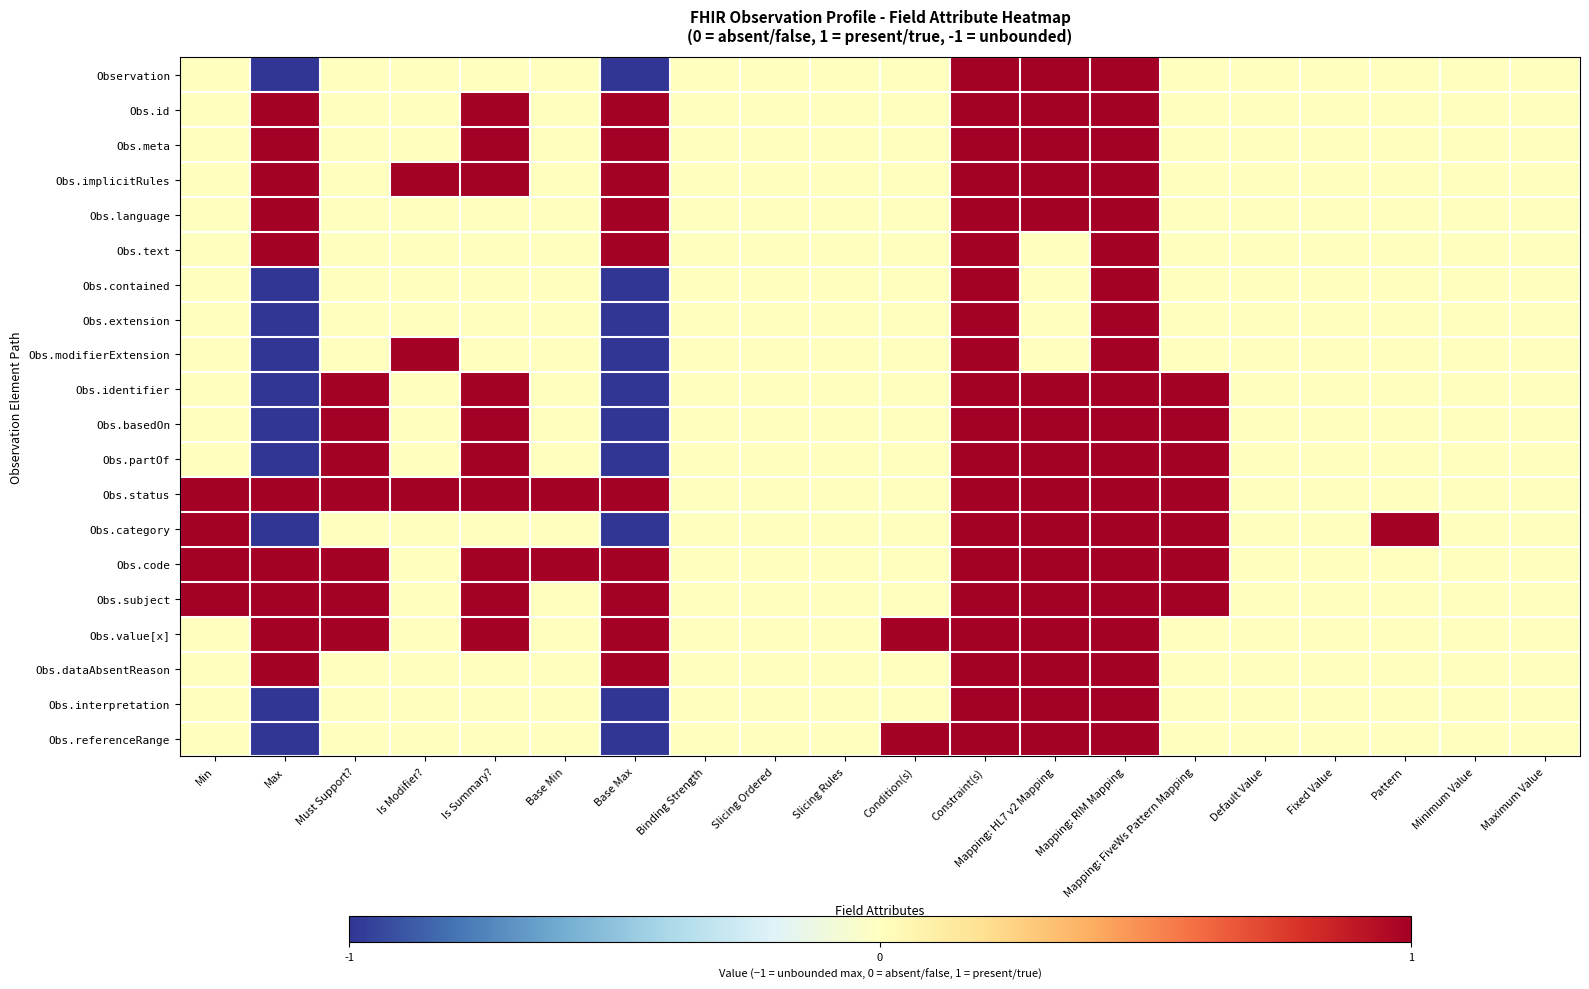

Reading right to left, what are all the values shown in this chart?

Observation: Maximum Value=0	Minimum Value=0	Pattern=0	Fixed Value=0	Default Value=0	Mapping: FiveWs Pattern Mapping=0	Mapping: RIM Mapping=1	Mapping: HL7 v2 Mapping=1	Constraint(s)=1	Condition(s)=0	Slicing Rules=0	Slicing Ordered=0	Binding Strength=0	Base Max=-1	Base Min=0	Is Summary?=0	Is Modifier?=0	Must Support?=0	Max=-1	Min=0
Obs.id: Maximum Value=0	Minimum Value=0	Pattern=0	Fixed Value=0	Default Value=0	Mapping: FiveWs Pattern Mapping=0	Mapping: RIM Mapping=1	Mapping: HL7 v2 Mapping=1	Constraint(s)=1	Condition(s)=0	Slicing Rules=0	Slicing Ordered=0	Binding Strength=0	Base Max=1	Base Min=0	Is Summary?=1	Is Modifier?=0	Must Support?=0	Max=1	Min=0
Obs.meta: Maximum Value=0	Minimum Value=0	Pattern=0	Fixed Value=0	Default Value=0	Mapping: FiveWs Pattern Mapping=0	Mapping: RIM Mapping=1	Mapping: HL7 v2 Mapping=1	Constraint(s)=1	Condition(s)=0	Slicing Rules=0	Slicing Ordered=0	Binding Strength=0	Base Max=1	Base Min=0	Is Summary?=1	Is Modifier?=0	Must Support?=0	Max=1	Min=0
Obs.implicitRules: Maximum Value=0	Minimum Value=0	Pattern=0	Fixed Value=0	Default Value=0	Mapping: FiveWs Pattern Mapping=0	Mapping: RIM Mapping=1	Mapping: HL7 v2 Mapping=1	Constraint(s)=1	Condition(s)=0	Slicing Rules=0	Slicing Ordered=0	Binding Strength=0	Base Max=1	Base Min=0	Is Summary?=1	Is Modifier?=1	Must Support?=0	Max=1	Min=0
Obs.language: Maximum Value=0	Minimum Value=0	Pattern=0	Fixed Value=0	Default Value=0	Mapping: FiveWs Pattern Mapping=0	Mapping: RIM Mapping=1	Mapping: HL7 v2 Mapping=1	Constraint(s)=1	Condition(s)=0	Slicing Rules=0	Slicing Ordered=0	Binding Strength=0	Base Max=1	Base Min=0	Is Summary?=0	Is Modifier?=0	Must Support?=0	Max=1	Min=0
Obs.text: Maximum Value=0	Minimum Value=0	Pattern=0	Fixed Value=0	Default Value=0	Mapping: FiveWs Pattern Mapping=0	Mapping: RIM Mapping=1	Mapping: HL7 v2 Mapping=0	Constraint(s)=1	Condition(s)=0	Slicing Rules=0	Slicing Ordered=0	Binding Strength=0	Base Max=1	Base Min=0	Is Summary?=0	Is Modifier?=0	Must Support?=0	Max=1	Min=0
Obs.contained: Maximum Value=0	Minimum Value=0	Pattern=0	Fixed Value=0	Default Value=0	Mapping: FiveWs Pattern Mapping=0	Mapping: RIM Mapping=1	Mapping: HL7 v2 Mapping=0	Constraint(s)=1	Condition(s)=0	Slicing Rules=0	Slicing Ordered=0	Binding Strength=0	Base Max=-1	Base Min=0	Is Summary?=0	Is Modifier?=0	Must Support?=0	Max=-1	Min=0
Obs.extension: Maximum Value=0	Minimum Value=0	Pattern=0	Fixed Value=0	Default Value=0	Mapping: FiveWs Pattern Mapping=0	Mapping: RIM Mapping=1	Mapping: HL7 v2 Mapping=0	Constraint(s)=1	Condition(s)=0	Slicing Rules=0	Slicing Ordered=0	Binding Strength=0	Base Max=-1	Base Min=0	Is Summary?=0	Is Modifier?=0	Must Support?=0	Max=-1	Min=0
Obs.modifierExtension: Maximum Value=0	Minimum Value=0	Pattern=0	Fixed Value=0	Default Value=0	Mapping: FiveWs Pattern Mapping=0	Mapping: RIM Mapping=1	Mapping: HL7 v2 Mapping=0	Constraint(s)=1	Condition(s)=0	Slicing Rules=0	Slicing Ordered=0	Binding Strength=0	Base Max=-1	Base Min=0	Is Summary?=0	Is Modifier?=1	Must Support?=0	Max=-1	Min=0
Obs.identifier: Maximum Value=0	Minimum Value=0	Pattern=0	Fixed Value=0	Default Value=0	Mapping: FiveWs Pattern Mapping=1	Mapping: RIM Mapping=1	Mapping: HL7 v2 Mapping=1	Constraint(s)=1	Condition(s)=0	Slicing Rules=0	Slicing Ordered=0	Binding Strength=0	Base Max=-1	Base Min=0	Is Summary?=1	Is Modifier?=0	Must Support?=1	Max=-1	Min=0
Obs.basedOn: Maximum Value=0	Minimum Value=0	Pattern=0	Fixed Value=0	Default Value=0	Mapping: FiveWs Pattern Mapping=1	Mapping: RIM Mapping=1	Mapping: HL7 v2 Mapping=1	Constraint(s)=1	Condition(s)=0	Slicing Rules=0	Slicing Ordered=0	Binding Strength=0	Base Max=-1	Base Min=0	Is Summary?=1	Is Modifier?=0	Must Support?=1	Max=-1	Min=0
Obs.partOf: Maximum Value=0	Minimum Value=0	Pattern=0	Fixed Value=0	Default Value=0	Mapping: FiveWs Pattern Mapping=1	Mapping: RIM Mapping=1	Mapping: HL7 v2 Mapping=1	Constraint(s)=1	Condition(s)=0	Slicing Rules=0	Slicing Ordered=0	Binding Strength=0	Base Max=-1	Base Min=0	Is Summary?=1	Is Modifier?=0	Must Support?=1	Max=-1	Min=0
Obs.status: Maximum Value=0	Minimum Value=0	Pattern=0	Fixed Value=0	Default Value=0	Mapping: FiveWs Pattern Mapping=1	Mapping: RIM Mapping=1	Mapping: HL7 v2 Mapping=1	Constraint(s)=1	Condition(s)=0	Slicing Rules=0	Slicing Ordered=0	Binding Strength=0	Base Max=1	Base Min=1	Is Summary?=1	Is Modifier?=1	Must Support?=1	Max=1	Min=1
Obs.category: Maximum Value=0	Minimum Value=0	Pattern=1	Fixed Value=0	Default Value=0	Mapping: FiveWs Pattern Mapping=1	Mapping: RIM Mapping=1	Mapping: HL7 v2 Mapping=1	Constraint(s)=1	Condition(s)=0	Slicing Rules=0	Slicing Ordered=0	Binding Strength=0	Base Max=-1	Base Min=0	Is Summary?=0	Is Modifier?=0	Must Support?=0	Max=-1	Min=1
Obs.code: Maximum Value=0	Minimum Value=0	Pattern=0	Fixed Value=0	Default Value=0	Mapping: FiveWs Pattern Mapping=1	Mapping: RIM Mapping=1	Mapping: HL7 v2 Mapping=1	Constraint(s)=1	Condition(s)=0	Slicing Rules=0	Slicing Ordered=0	Binding Strength=0	Base Max=1	Base Min=1	Is Summary?=1	Is Modifier?=0	Must Support?=1	Max=1	Min=1
Obs.subject: Maximum Value=0	Minimum Value=0	Pattern=0	Fixed Value=0	Default Value=0	Mapping: FiveWs Pattern Mapping=1	Mapping: RIM Mapping=1	Mapping: HL7 v2 Mapping=1	Constraint(s)=1	Condition(s)=0	Slicing Rules=0	Slicing Ordered=0	Binding Strength=0	Base Max=1	Base Min=0	Is Summary?=1	Is Modifier?=0	Must Support?=1	Max=1	Min=1
Obs.value[x]: Maximum Value=0	Minimum Value=0	Pattern=0	Fixed Value=0	Default Value=0	Mapping: FiveWs Pattern Mapping=0	Mapping: RIM Mapping=1	Mapping: HL7 v2 Mapping=1	Constraint(s)=1	Condition(s)=1	Slicing Rules=0	Slicing Ordered=0	Binding Strength=0	Base Max=1	Base Min=0	Is Summary?=1	Is Modifier?=0	Must Support?=1	Max=1	Min=0
Obs.dataAbsentReason: Maximum Value=0	Minimum Value=0	Pattern=0	Fixed Value=0	Default Value=0	Mapping: FiveWs Pattern Mapping=0	Mapping: RIM Mapping=1	Mapping: HL7 v2 Mapping=1	Constraint(s)=1	Condition(s)=0	Slicing Rules=0	Slicing Ordered=0	Binding Strength=0	Base Max=1	Base Min=0	Is Summary?=0	Is Modifier?=0	Must Support?=0	Max=1	Min=0
Obs.interpretation: Maximum Value=0	Minimum Value=0	Pattern=0	Fixed Value=0	Default Value=0	Mapping: FiveWs Pattern Mapping=0	Mapping: RIM Mapping=1	Mapping: HL7 v2 Mapping=1	Constraint(s)=1	Condition(s)=0	Slicing Rules=0	Slicing Ordered=0	Binding Strength=0	Base Max=-1	Base Min=0	Is Summary?=0	Is Modifier?=0	Must Support?=0	Max=-1	Min=0
Obs.referenceRange: Maximum Value=0	Minimum Value=0	Pattern=0	Fixed Value=0	Default Value=0	Mapping: FiveWs Pattern Mapping=0	Mapping: RIM Mapping=1	Mapping: HL7 v2 Mapping=1	Constraint(s)=1	Condition(s)=1	Slicing Rules=0	Slicing Ordered=0	Binding Strength=0	Base Max=-1	Base Min=0	Is Summary?=0	Is Modifier?=0	Must Support?=0	Max=-1	Min=0